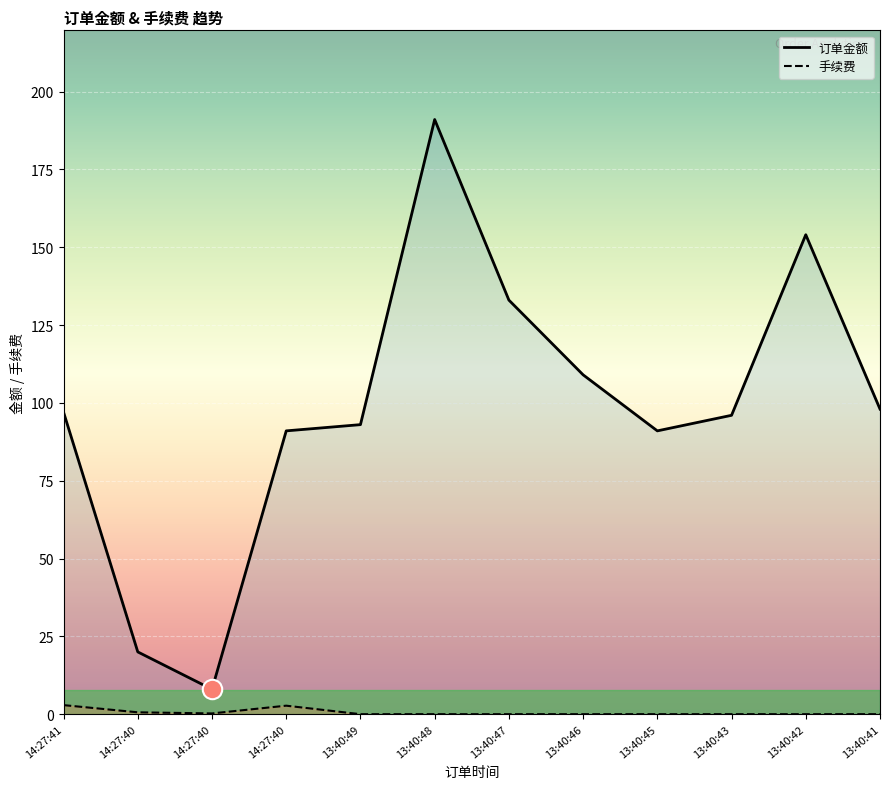

Rank the series by their maximum value, from highest to lowest.

订单金额, 手续费